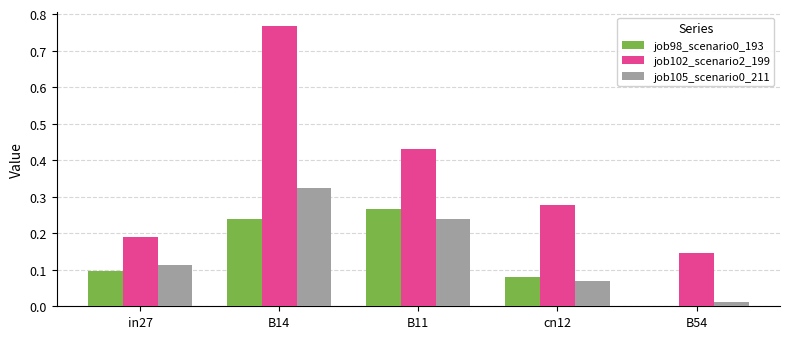

Which label corresponds to the largest value in the chart?

B14